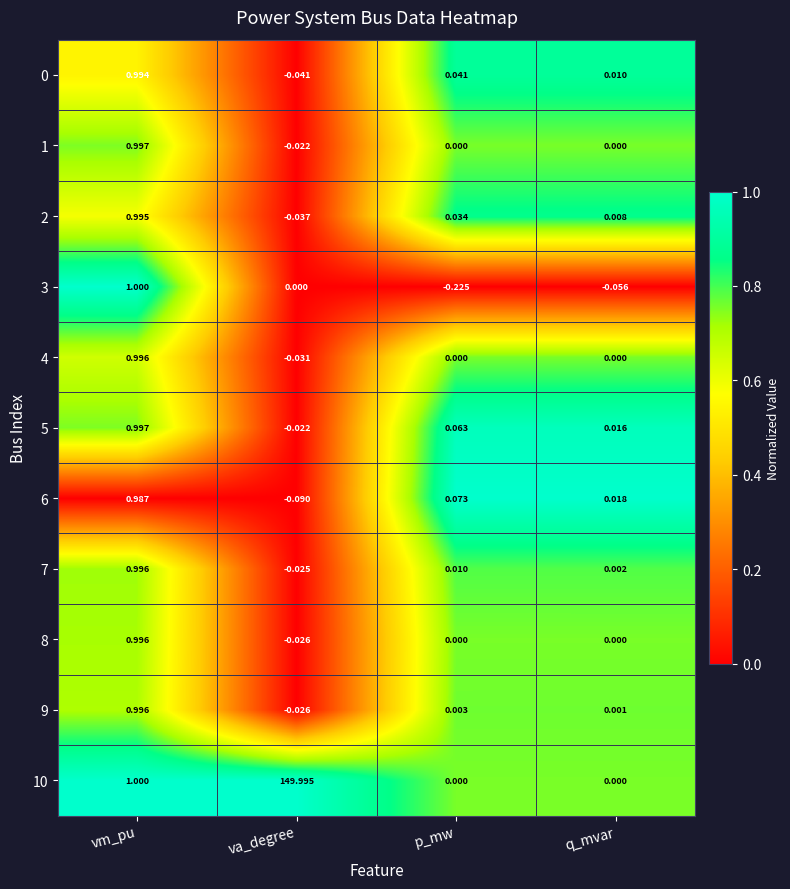

What is the maximum value shown in the chart?

150.0